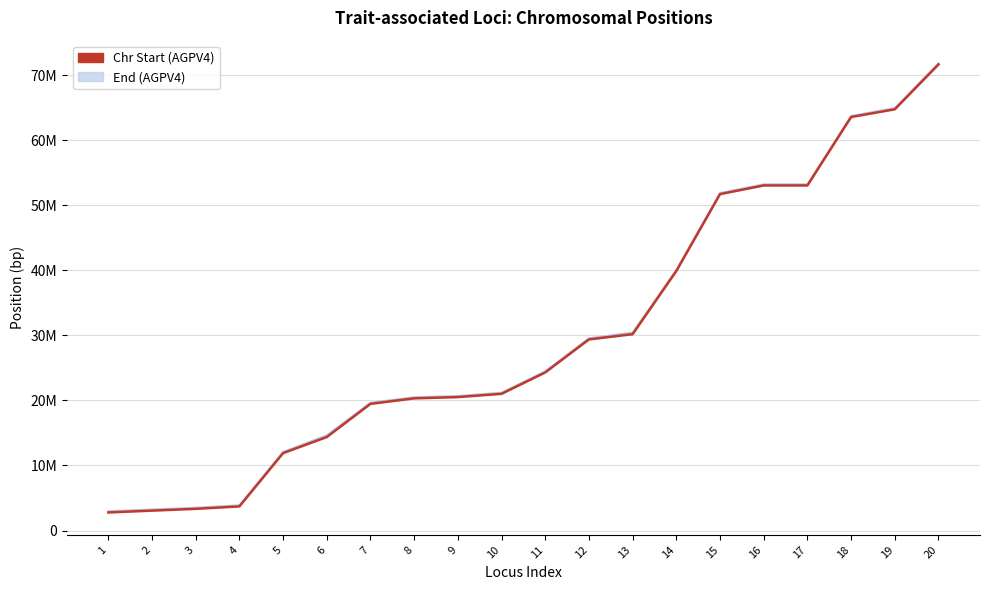

What is the average value?

30119363